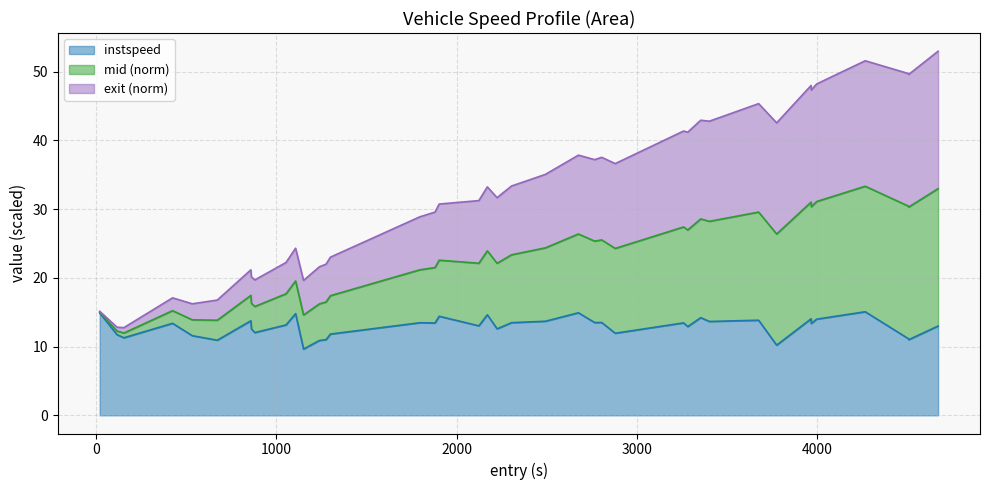

What are all the series names shown in the legend?

instspeed, mid (norm), exit (norm)